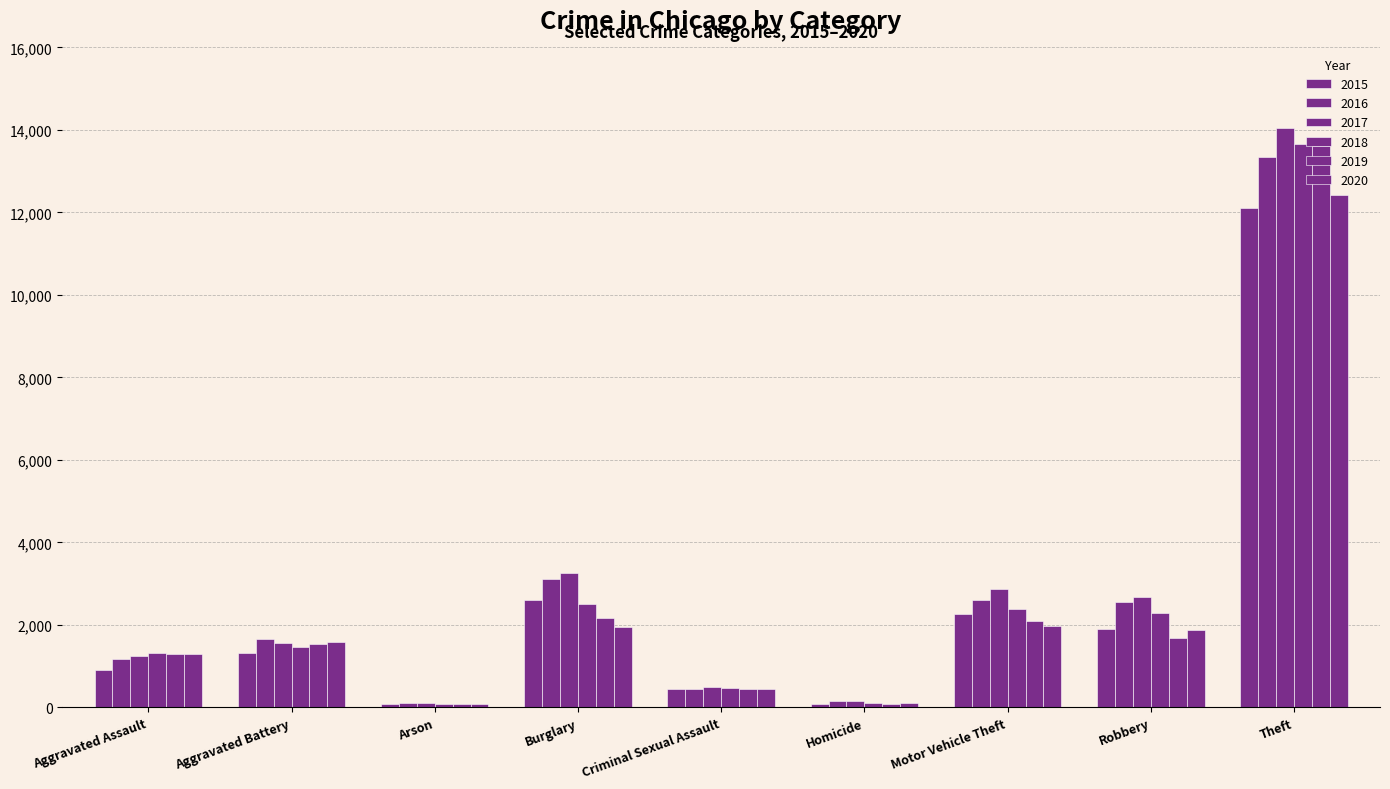

Reading right to left, transcribe all the data shown in this chart.

2015: 12099	1902	2258	86	448	2610	80	1314	913
2016: 13333	2556	2617	147	458	3105	115	1667	1183
2017: 14048	2674	2881	146	503	3254	106	1559	1244
2018: 13653	2296	2398	117	470	2503	72	1471	1312
2019: 13611	1676	2098	86	458	2166	79	1538	1291
2020: 12415	1873	1977	104	449	1950	81	1597	1294